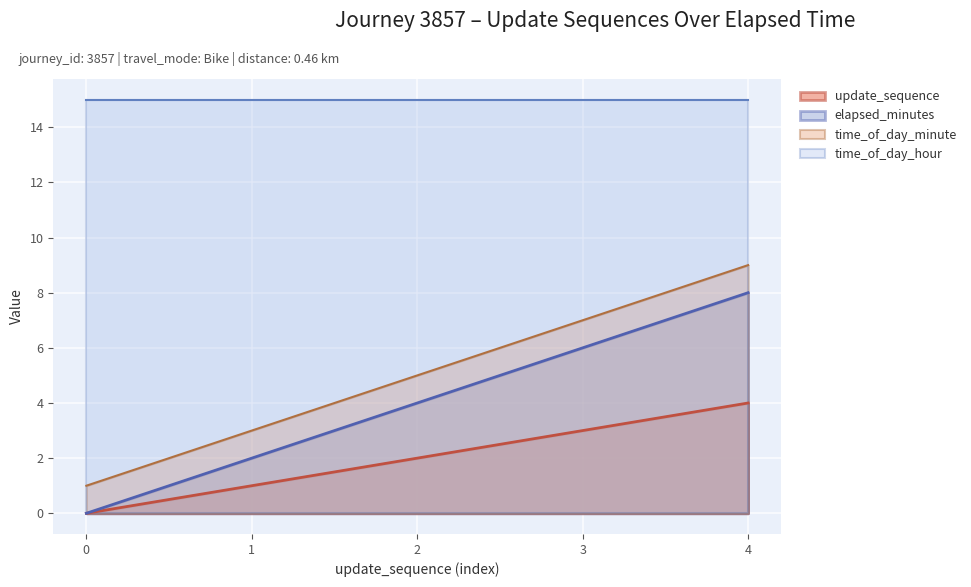

Rank the categories by time_of_day_minute value from highest to lowest.

4, 3, 2, 1, 0